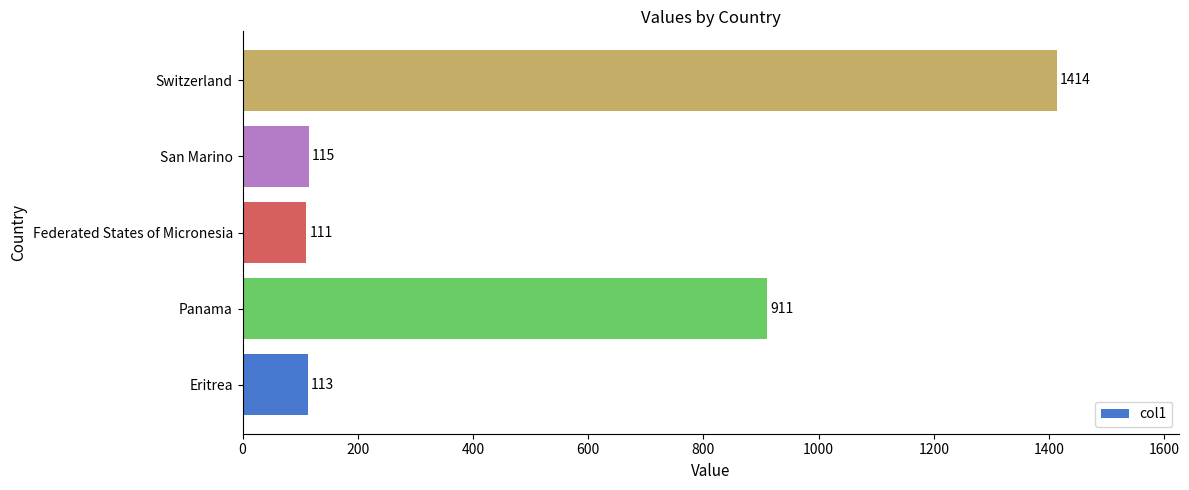

True or false: the data shows 111 at Federated States of Micronesia.

True